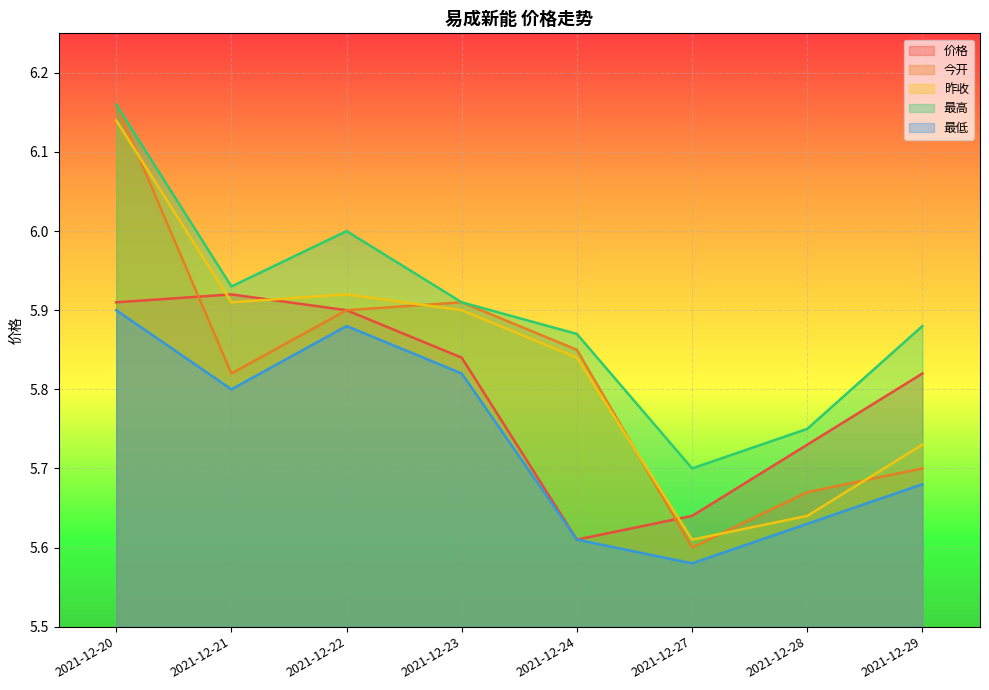

How many interior local peaks does the 昨收 series have?

1